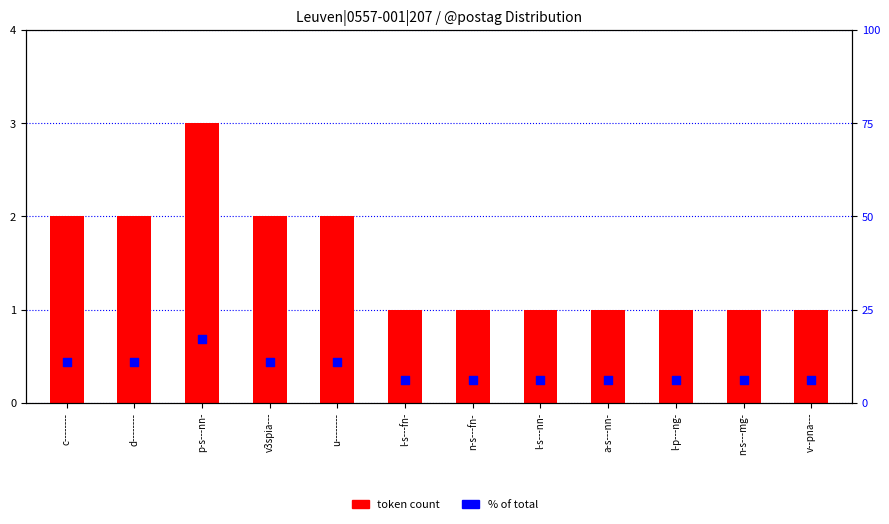

Which series has the largest total across all categories?

% of total